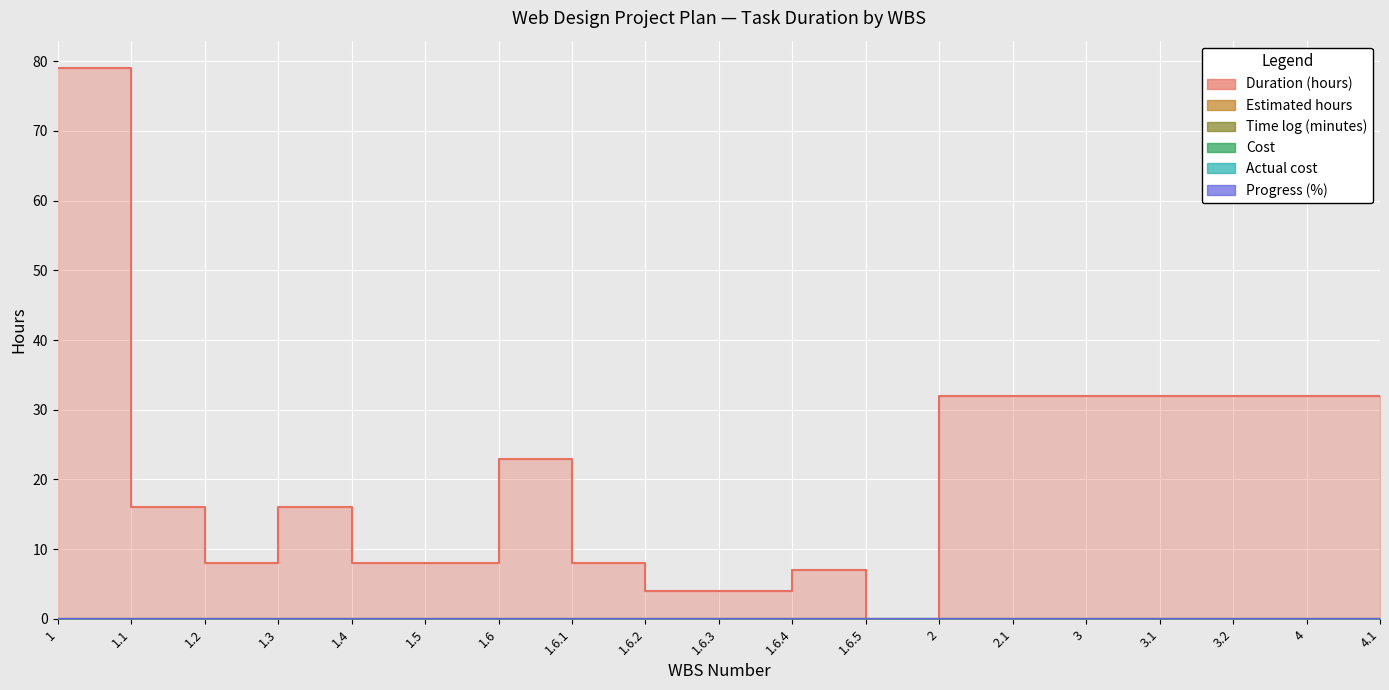

List the series in order of their peak value, lowest first.

Estimated hours, Time log (minutes), Cost, Actual cost, Progress (%), Duration (hours)